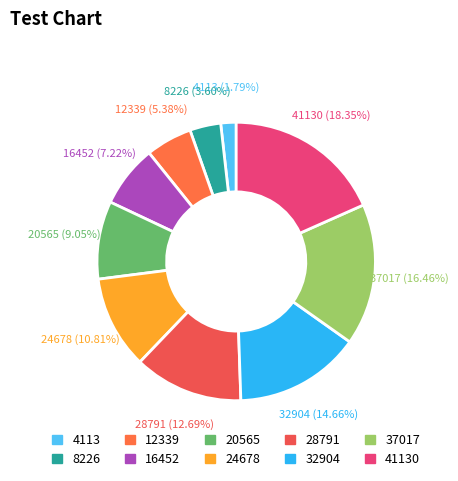

The 12339 slice represents 5% of the pie. True or false?

True